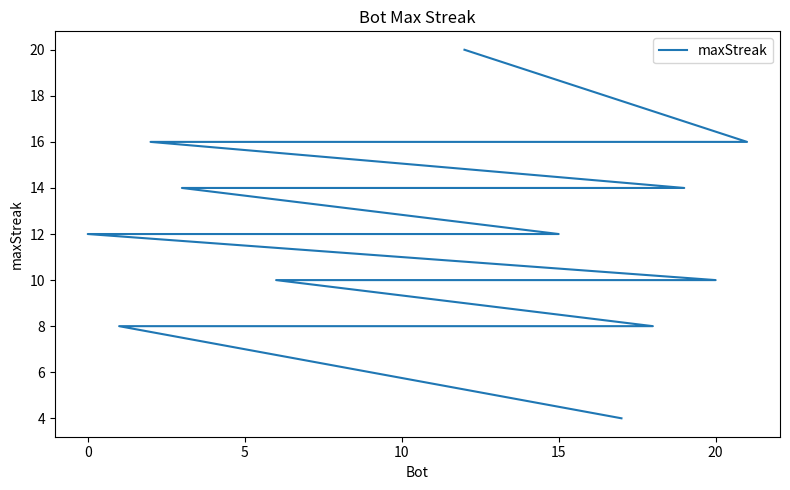

The chart shows a value of 16 at 5. True or false?

True